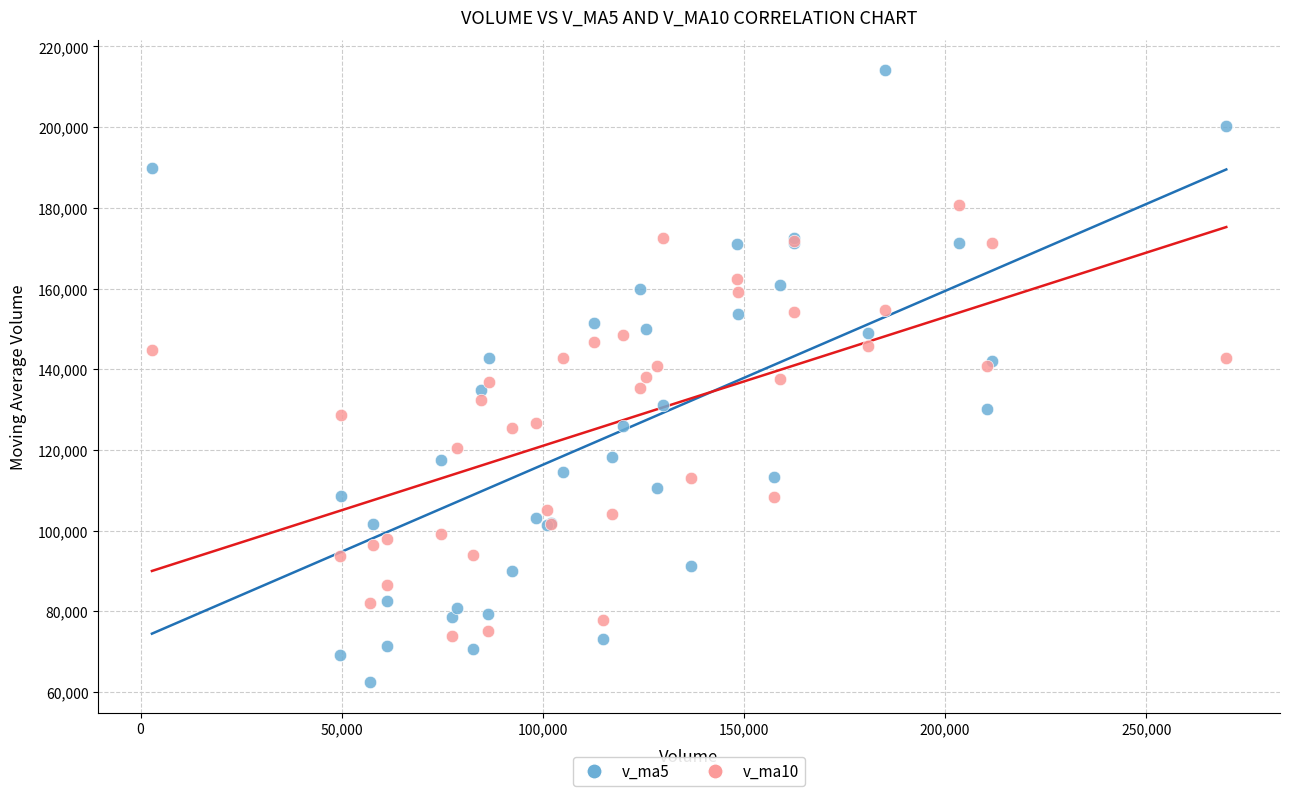

Which series contains the highest Y value?

v_ma5